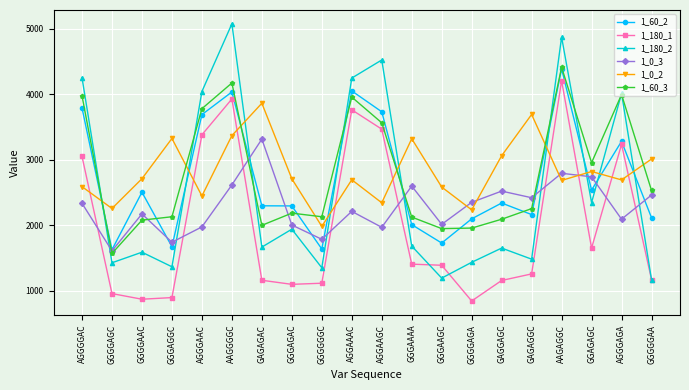

What is the value of the 1_60_3 point at the 7th from the left?

2000